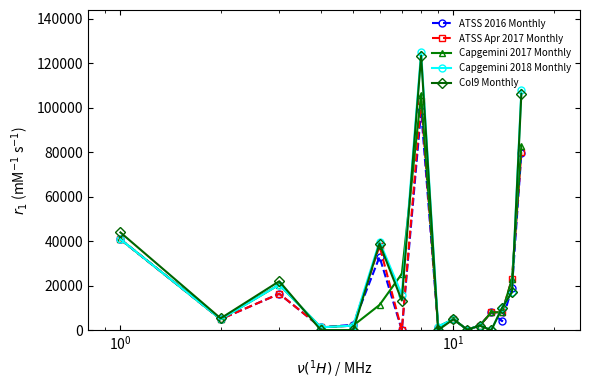

Which series has the largest range (max minus min)?

Capgemini 2018 Monthly